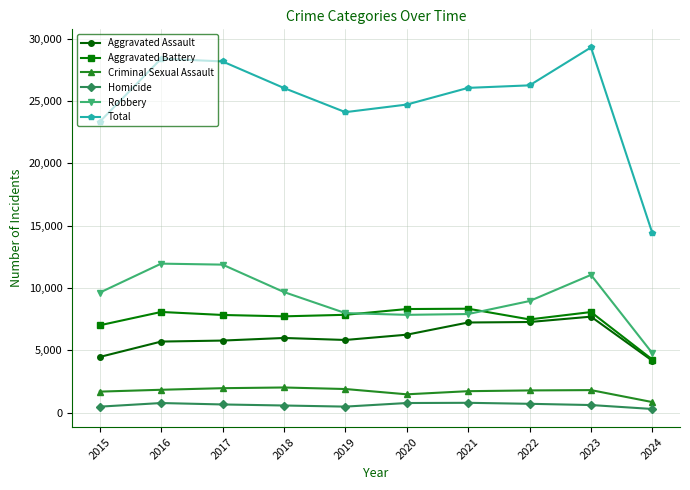

The Robbery series shows 13072 at 2022. True or false?

False